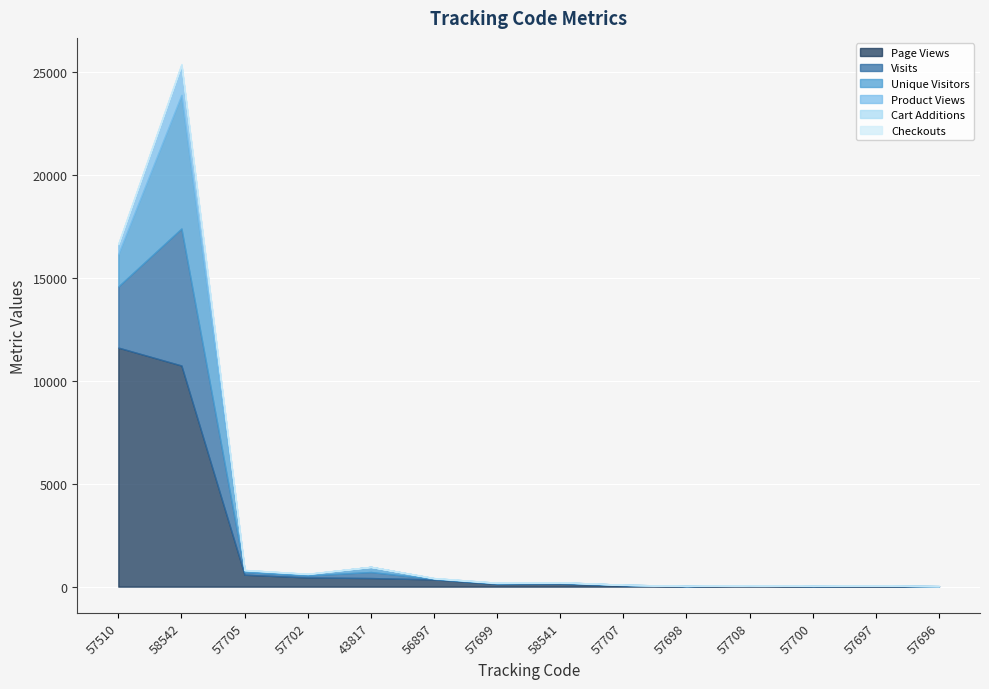

What is the spread (max minus min) of values at 57696?

13